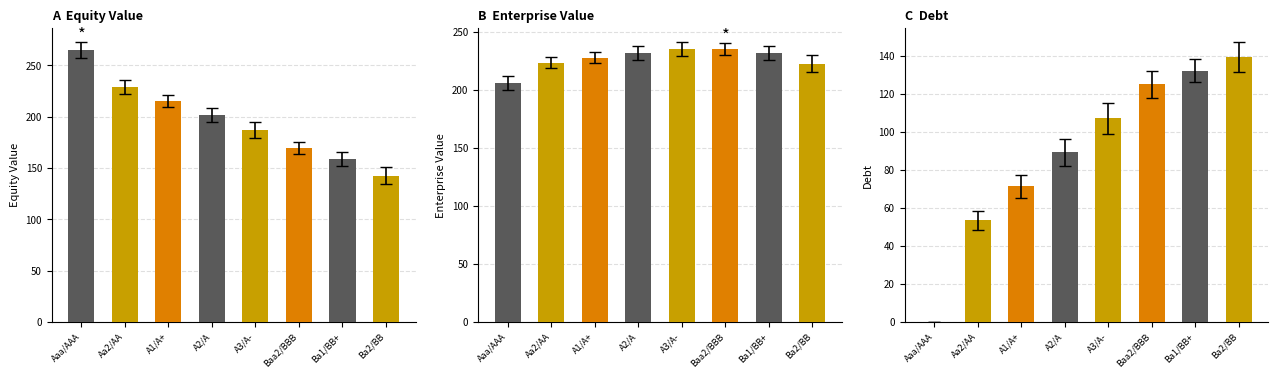

What is the value of the enterprise_value bar at the 3rd from the left?

227.8